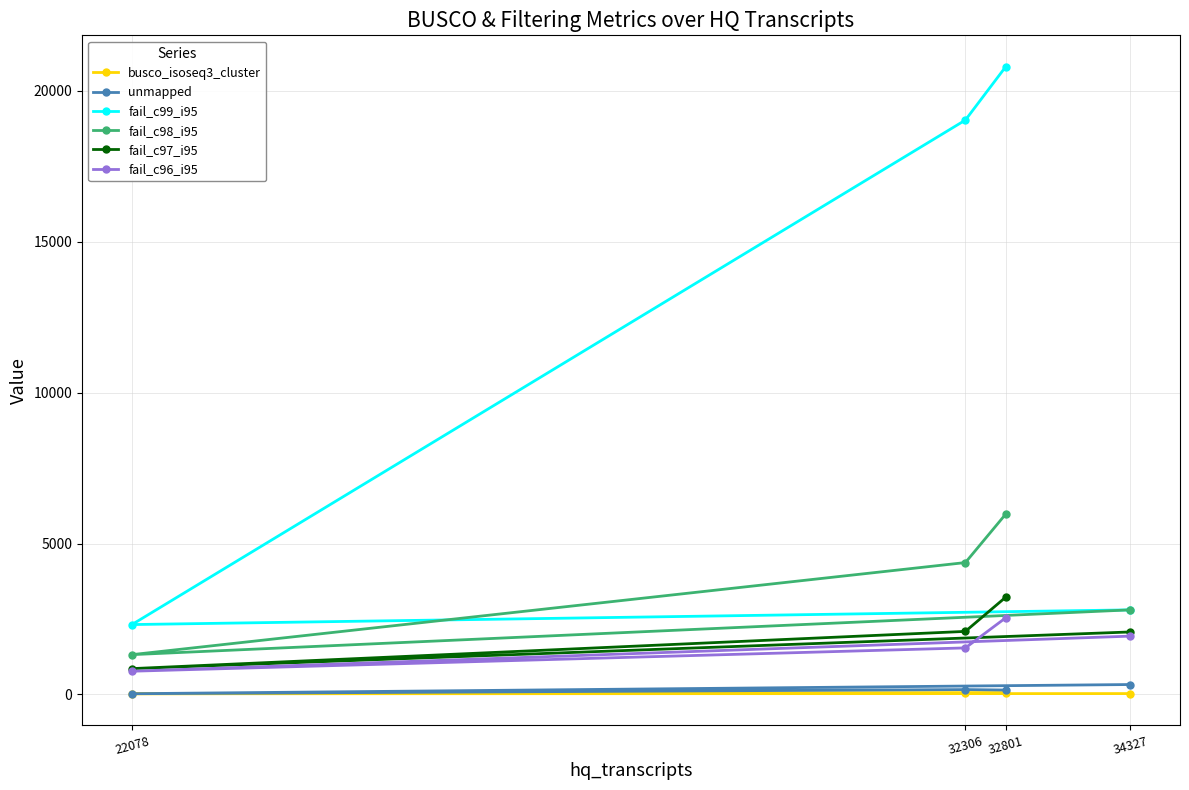

At which label does fail_c99_i95 reach its peak?

32801